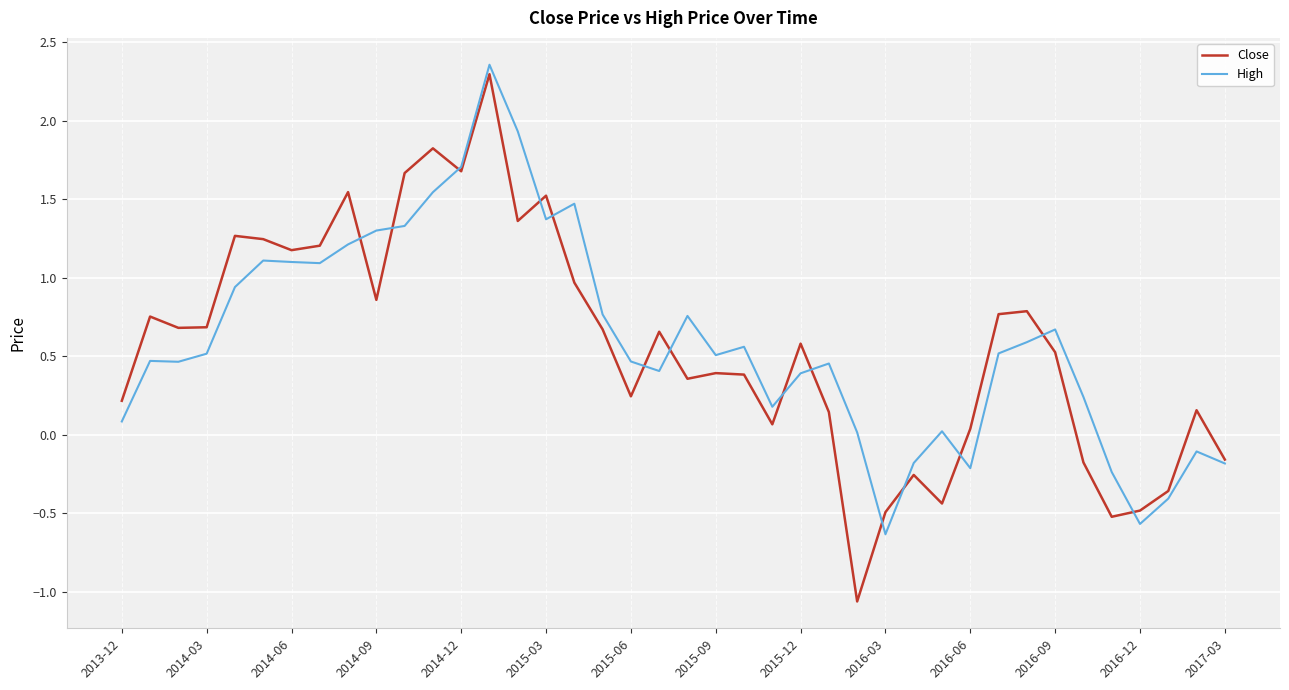

Which series has the widest spread of values?

Close